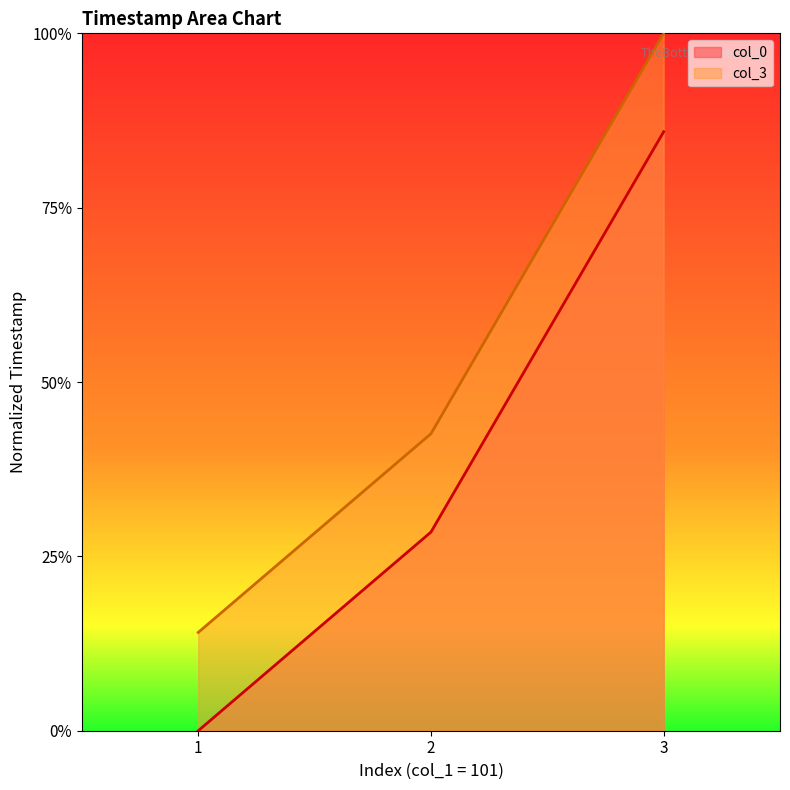

Read the col_0 value at 2.

0.3